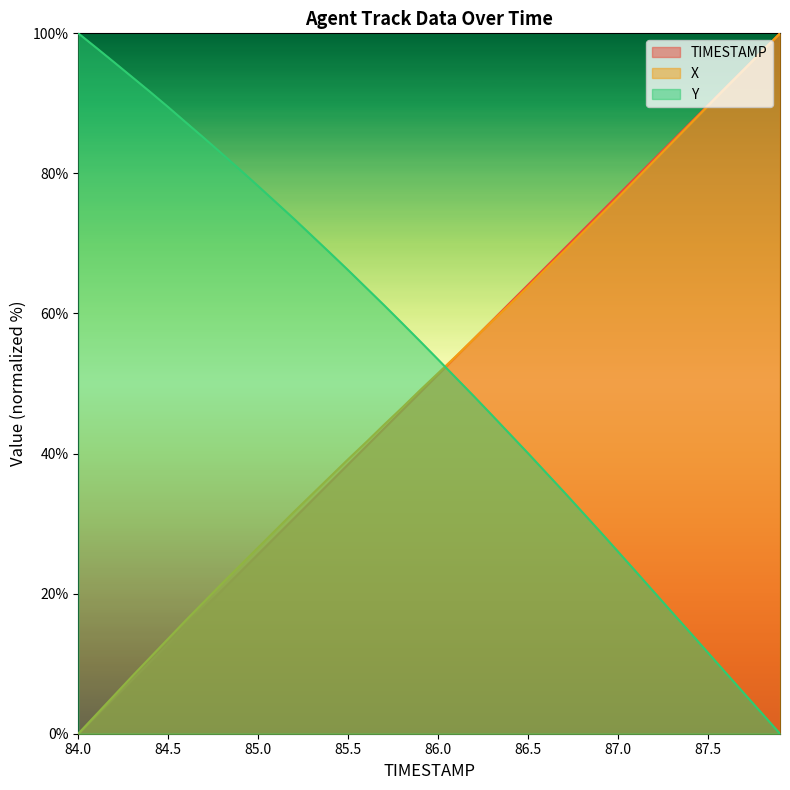

True or false: Y has more than 0 points higher than both neighbors.

False